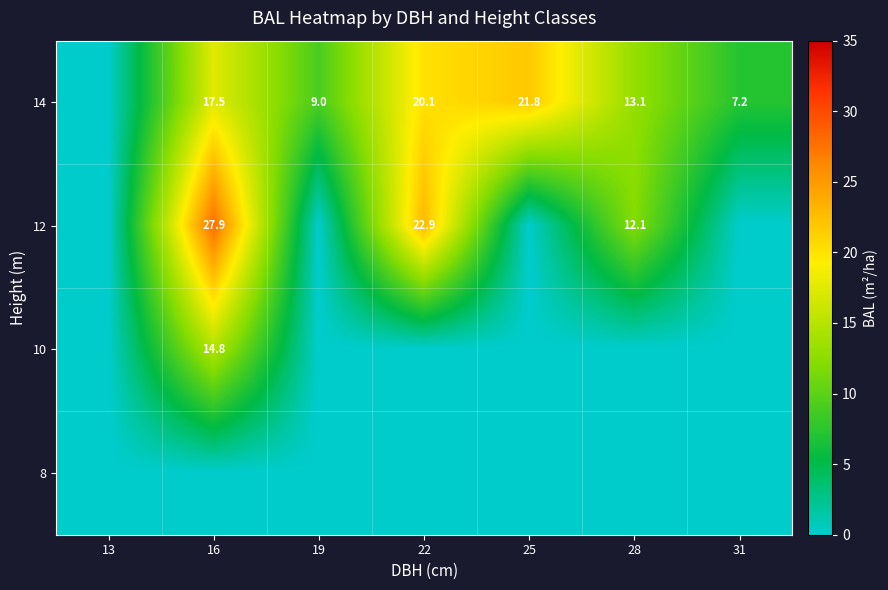

What is the sum of the 14 values at 28 and 31?

20.3